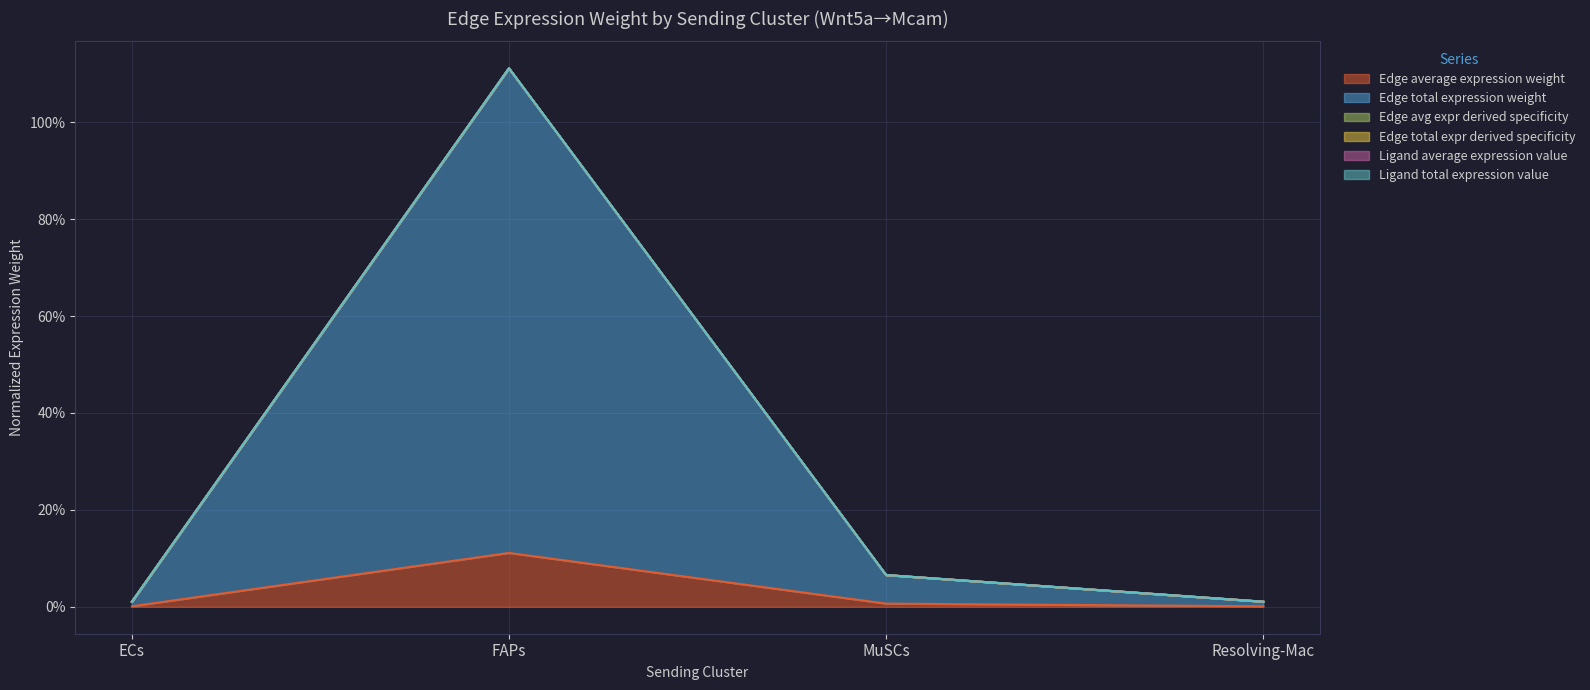

The Edge total expression weight series shows 0.1 at MuSCs. True or false?

True